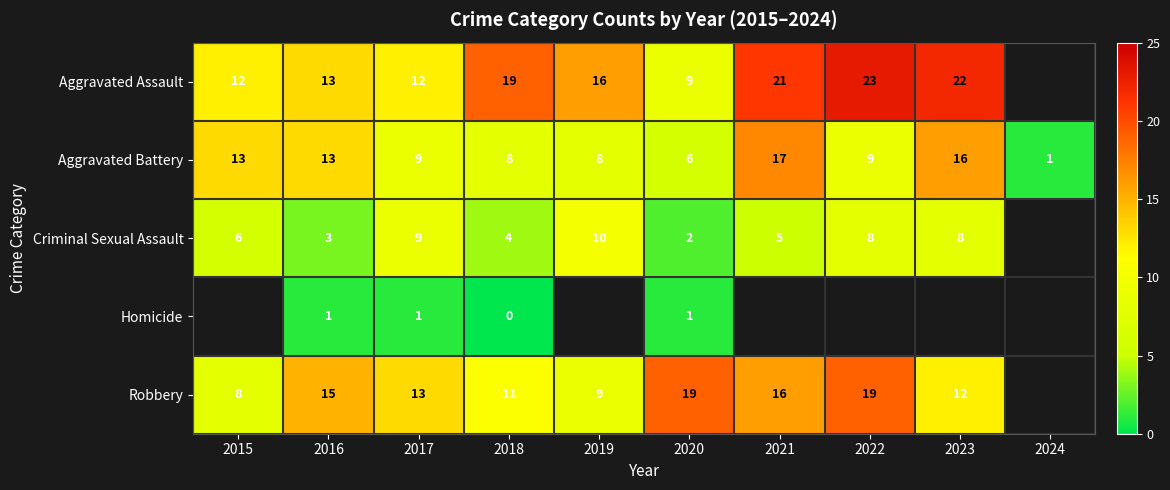

The value of Aggravated Battery at 2022 is 6. True or false?

False